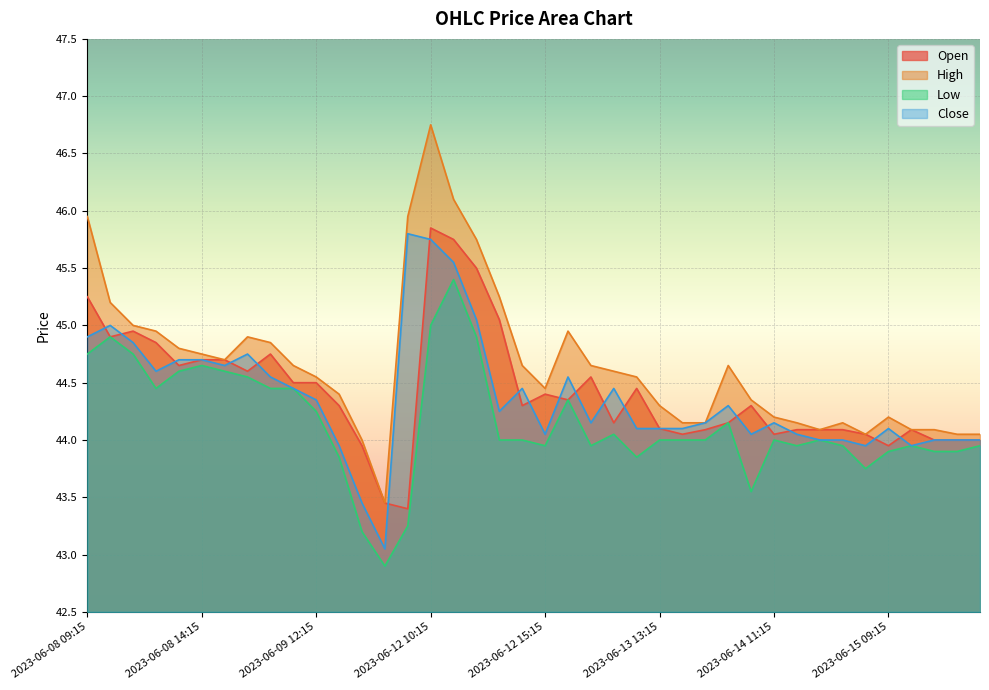

Which category has the highest value across all series?

2023-06-12 10:15